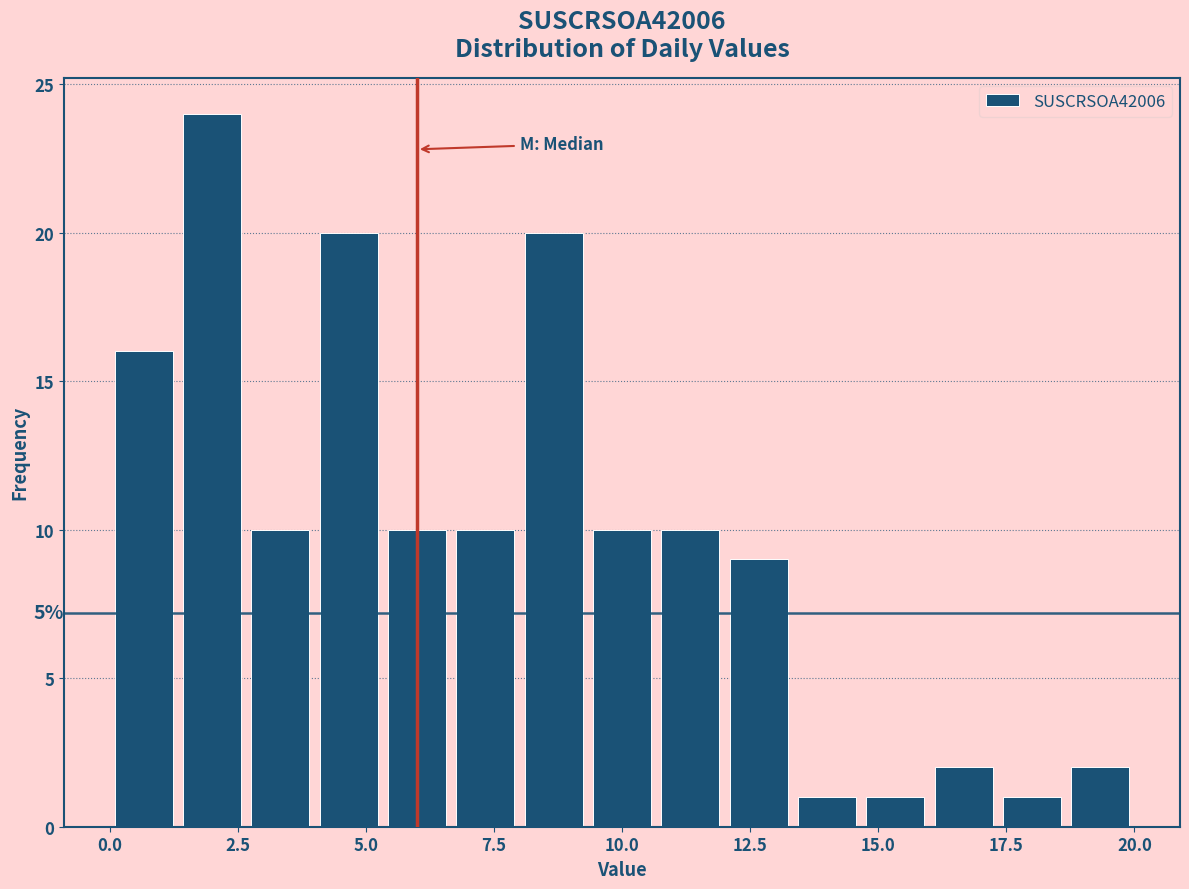

Read against the x-axis, roughly where is the centre of the tallest bar?

2.0